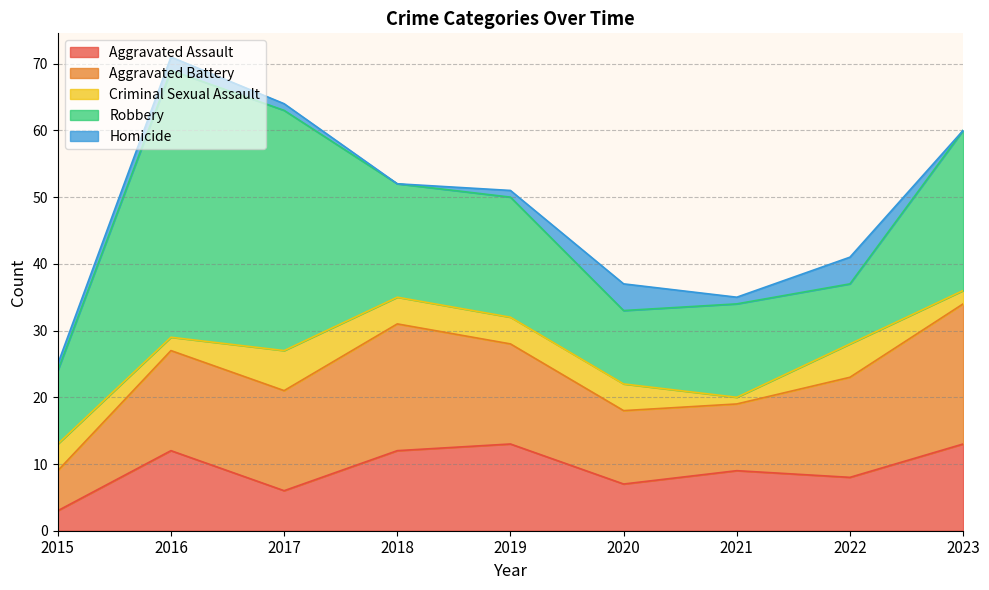

Reading right to left, transcribe all the data shown in this chart.

Aggravated Assault: 2023=13	2022=8	2021=9	2020=7	2019=13	2018=12	2017=6	2016=12	2015=3
Aggravated Battery: 2023=21	2022=15	2021=10	2020=11	2019=15	2018=19	2017=15	2016=15	2015=6
Criminal Sexual Assault: 2023=2	2022=5	2021=1	2020=4	2019=4	2018=4	2017=6	2016=2	2015=4
Robbery: 2023=24	2022=9	2021=14	2020=11	2019=18	2018=17	2017=36	2016=40	2015=11
Homicide: 2023=0	2022=4	2021=1	2020=4	2019=1	2018=0	2017=1	2016=2	2015=1